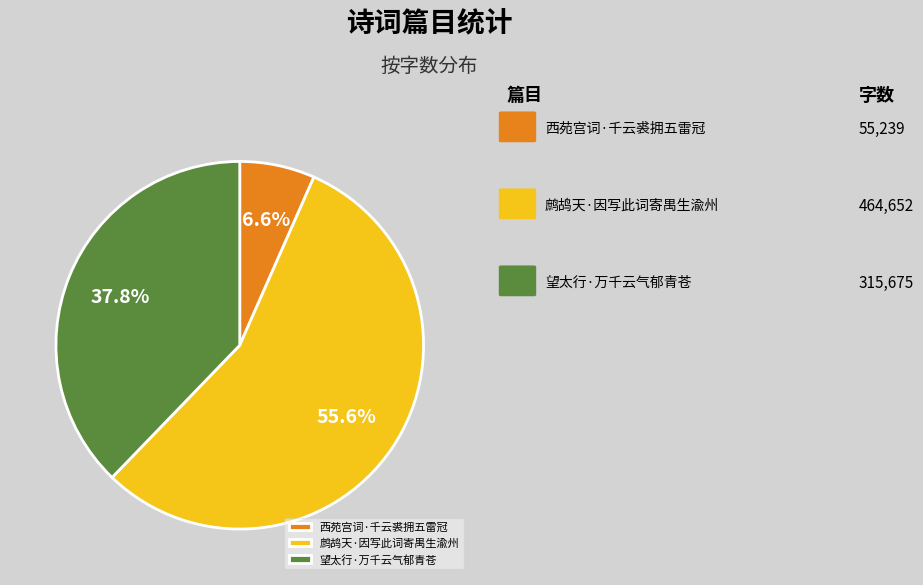

True or false: 西苑宫词·千云裘拥五雷冠 accounts for 1% of the total.

False